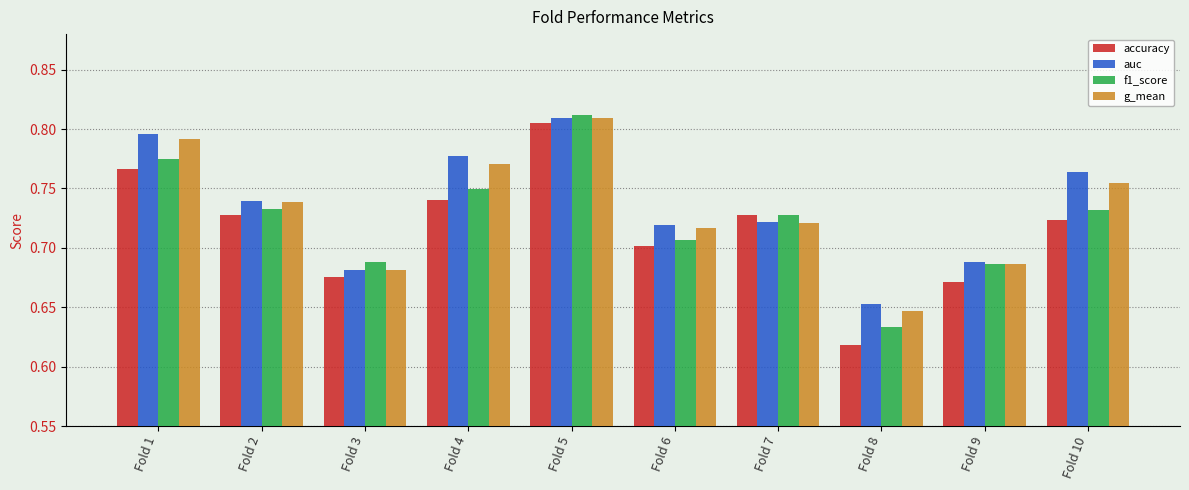

What is the total value across all series at Fold 10?

3.0